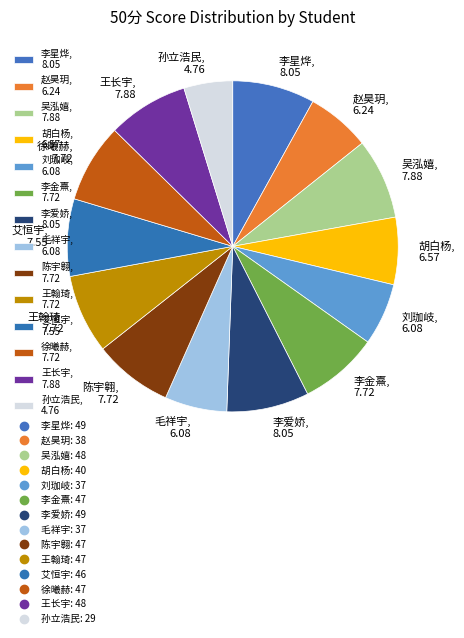

Does 毛祥宇, 6.08 represent more than half of the total?

No